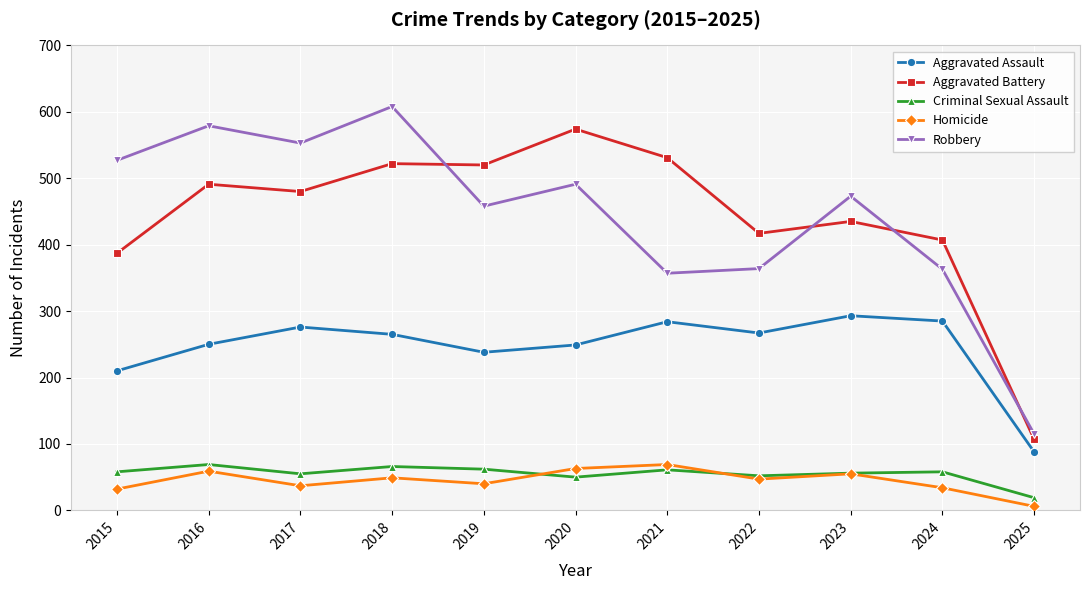

What is the total value across all series at 2018?

1510